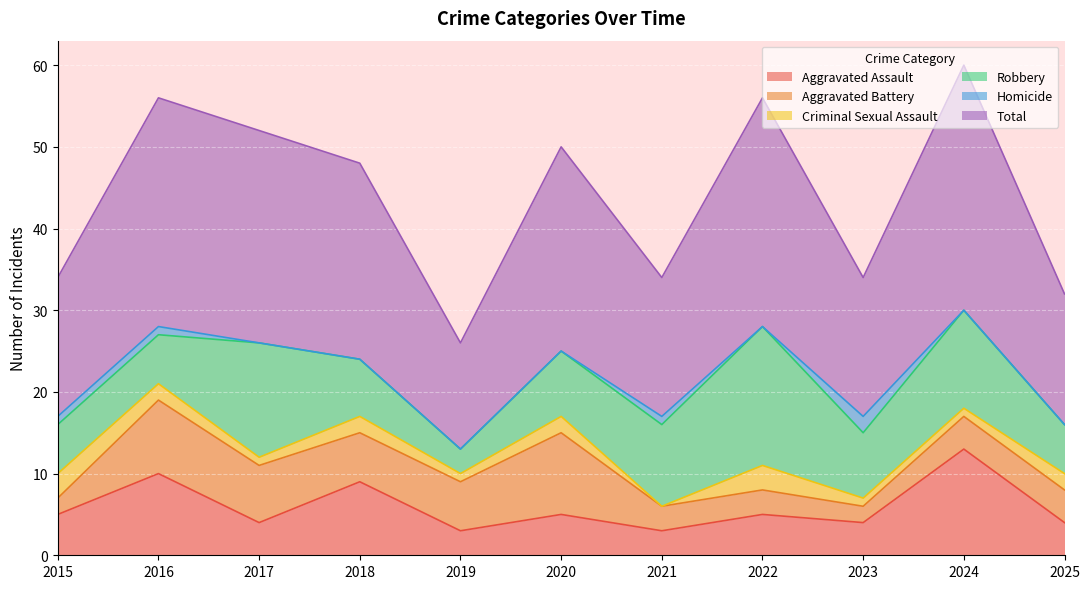

Where does the Aggravated Assault series first go above 5?

2016